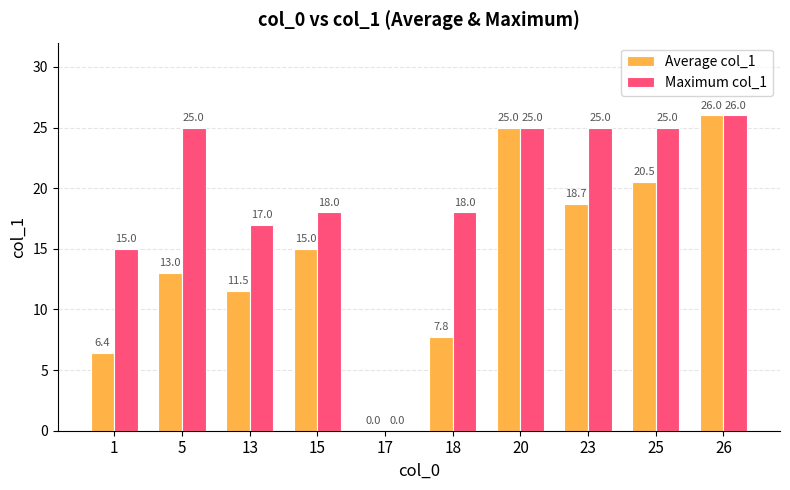

Which category has the highest value across all series?

26